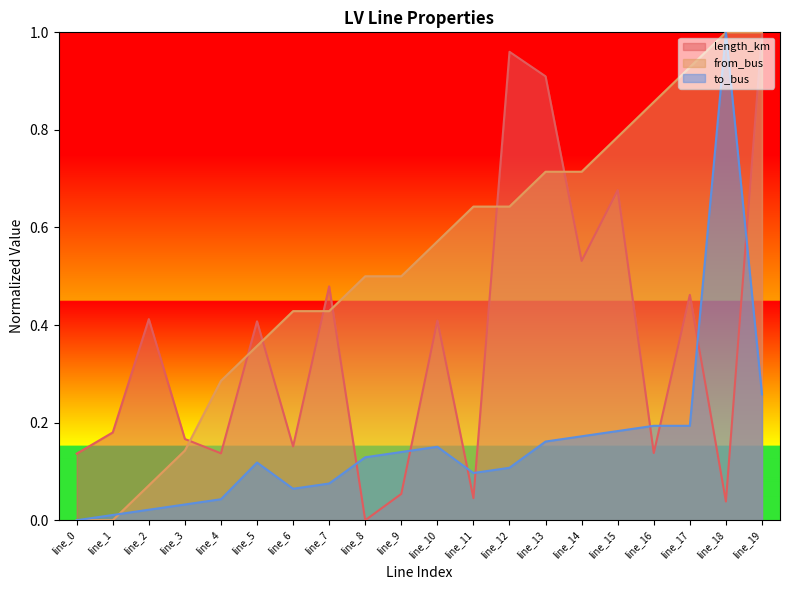

Which series ends up on top after the final intersection of to_bus and length_km?

length_km